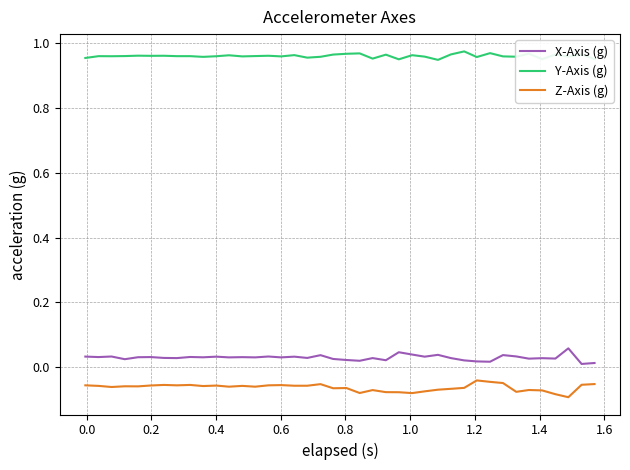

True or false: Z-Axis (g) and X-Axis (g) cross at least once.

False